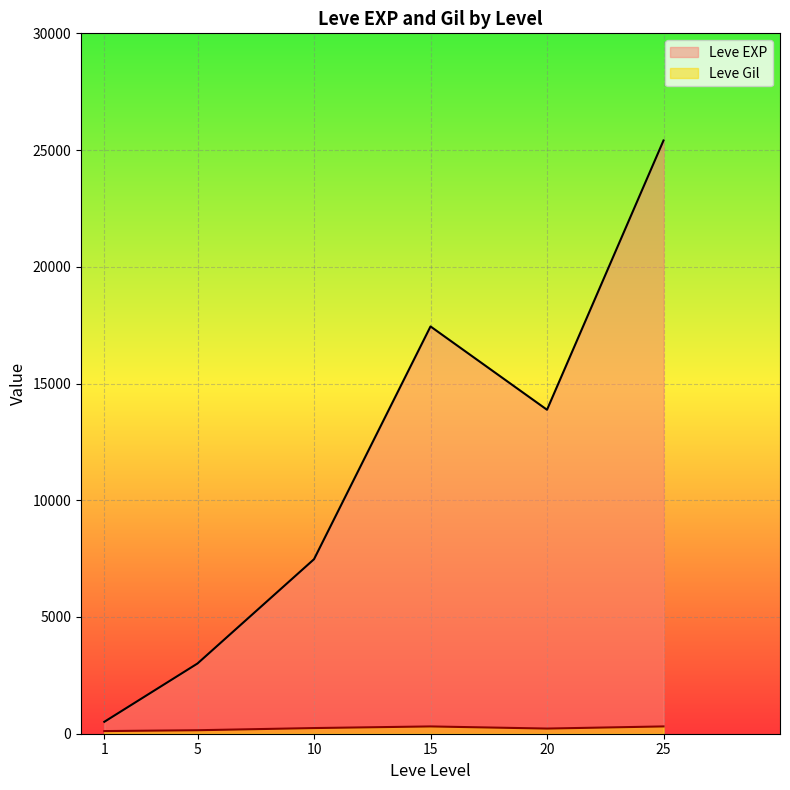

In Leve EXP, how many points are higher than both neighbors (excluding endpoints)?

1